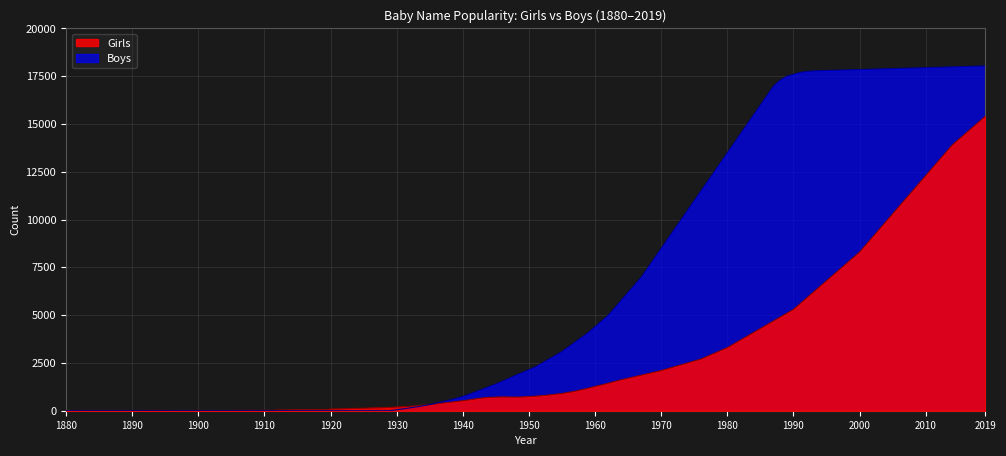

How many times do Girls and Boys cross each other?

1